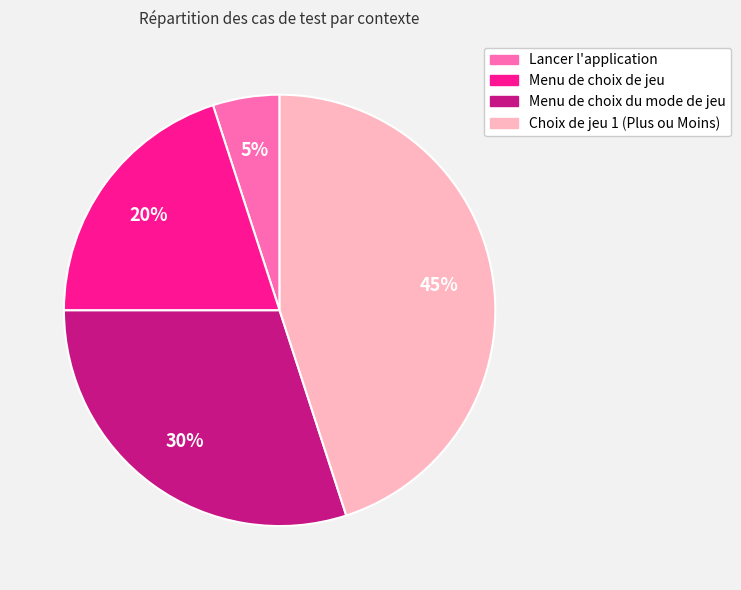

Rank the categories by value from lowest to highest.

Lancer l'application, Menu de choix de jeu, Menu de choix du mode de jeu, Choix de jeu 1 (Plus ou Moins)